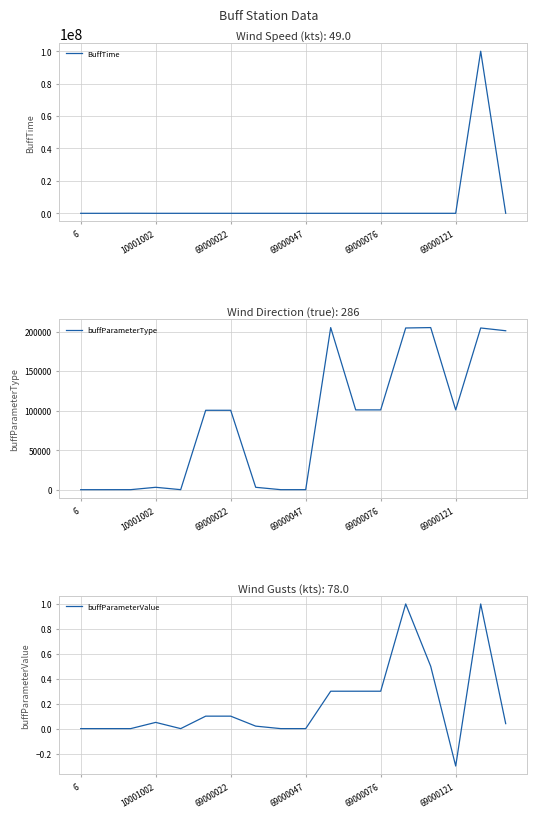

Count the number of data series in this chart.

3